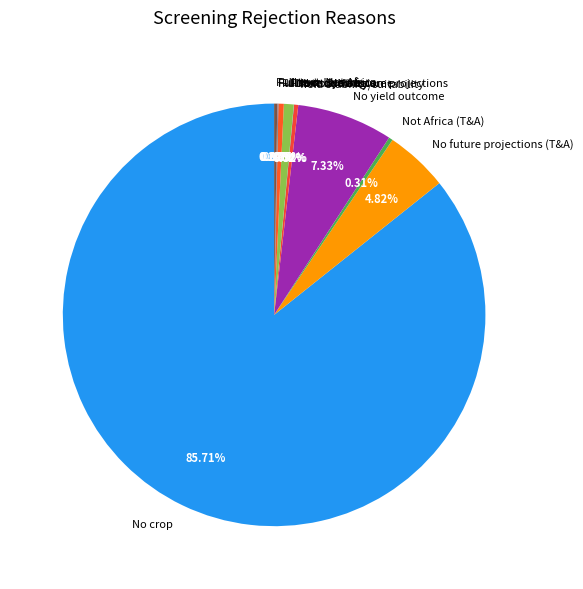

To the nearest percent, what percentage of the pie is Full text: No future projections?

1%